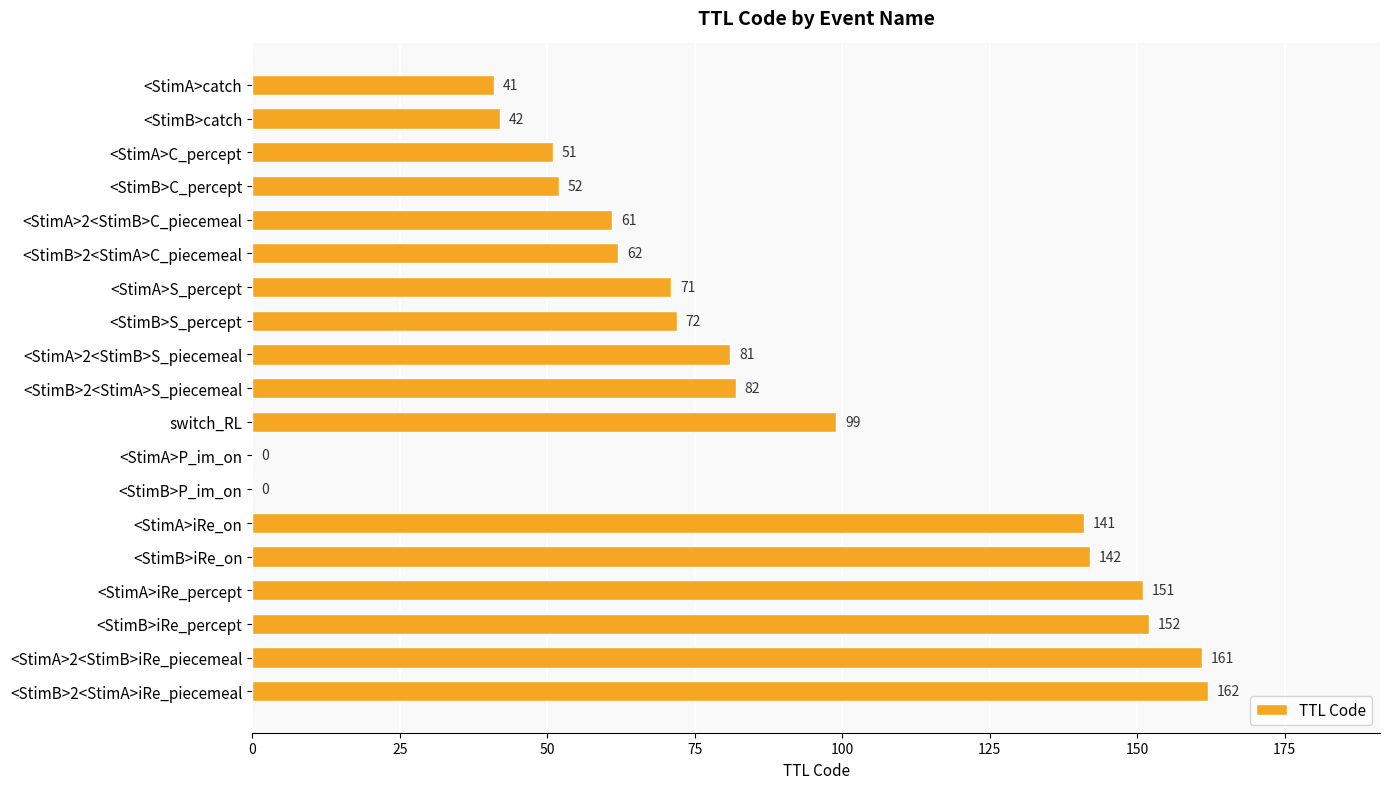

Are the bars horizontal?

Yes